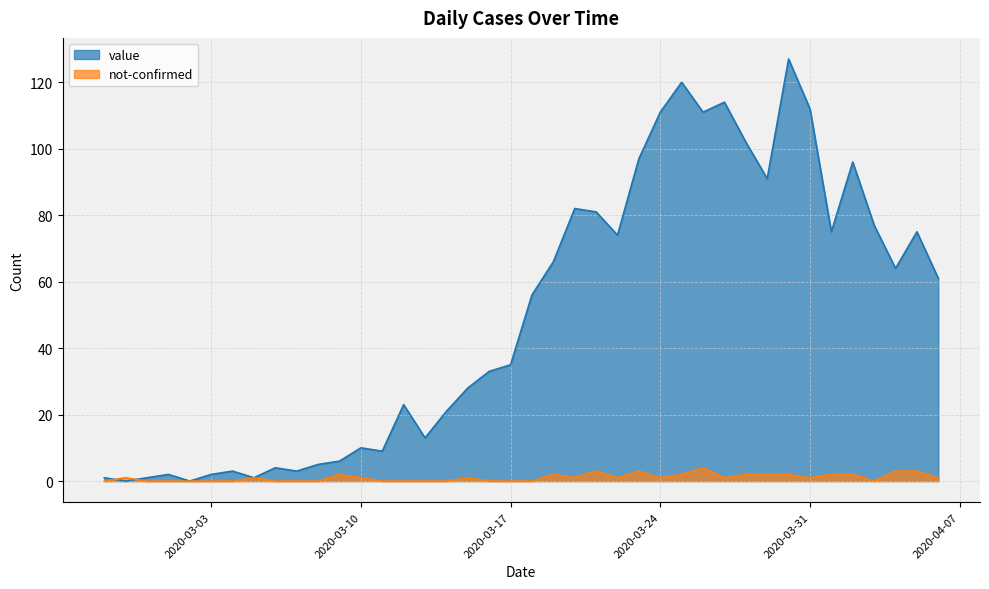

How many data points in not-confirmed are above 1?

13